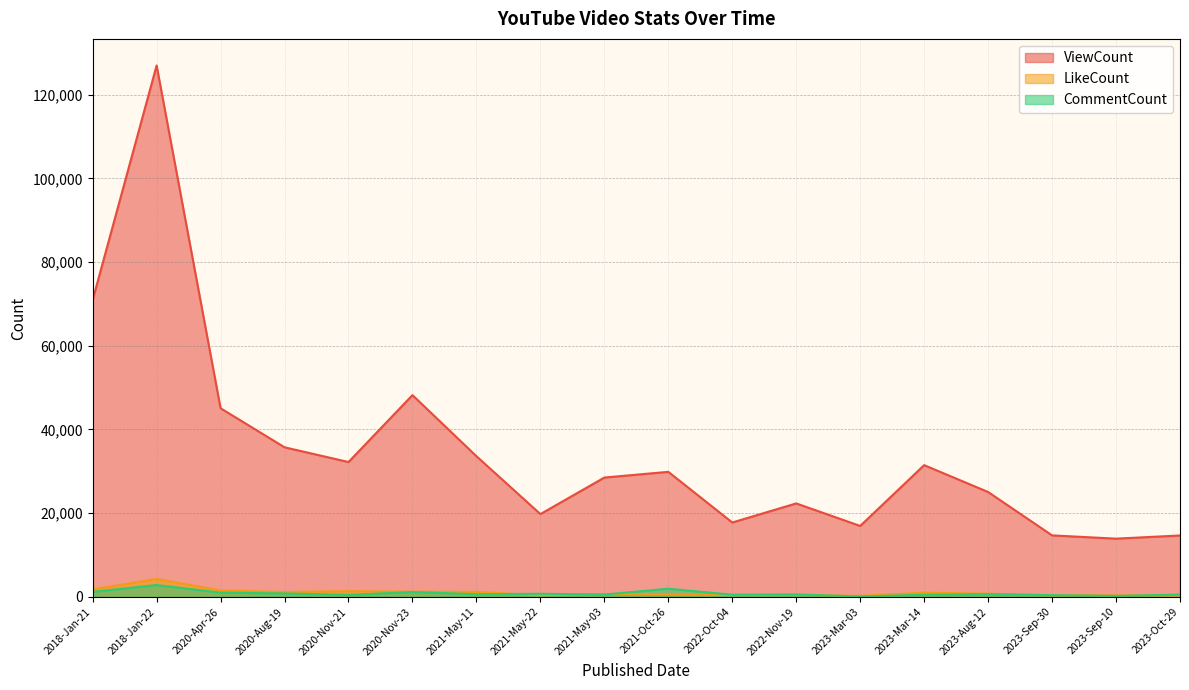

Which category has the highest value in the LikeCount series?

2018-Jan-22